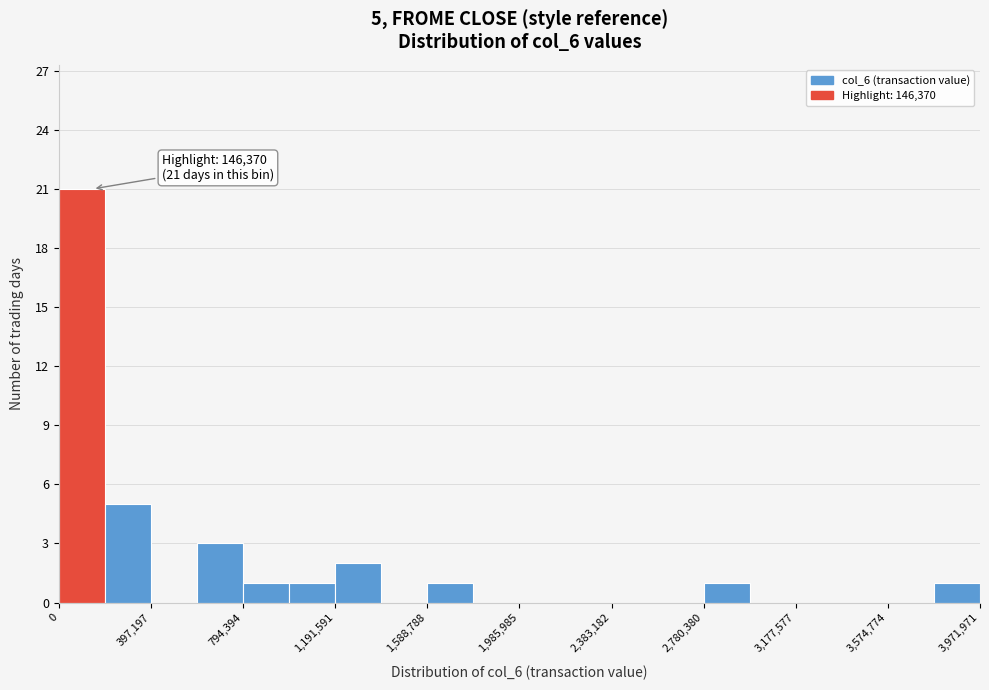

Around what value on the x-axis is the tallest bar? Give the approximate position of its centre, as read against the axis.

100000